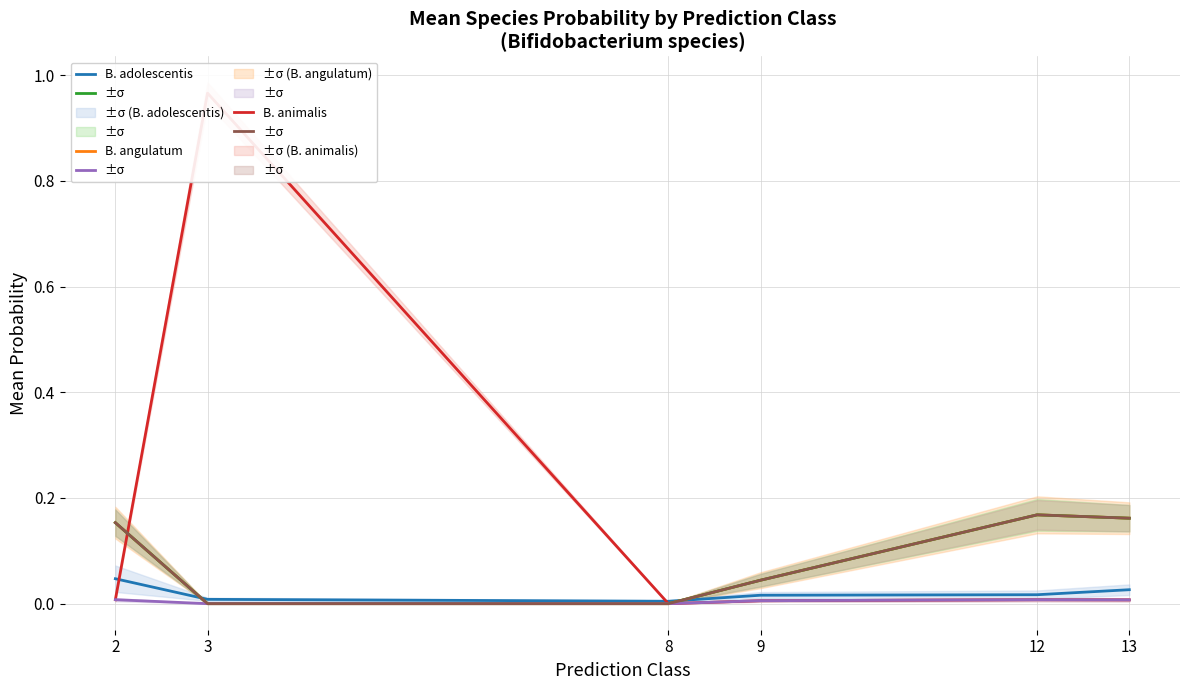

How many lines are shown in the chart?

6